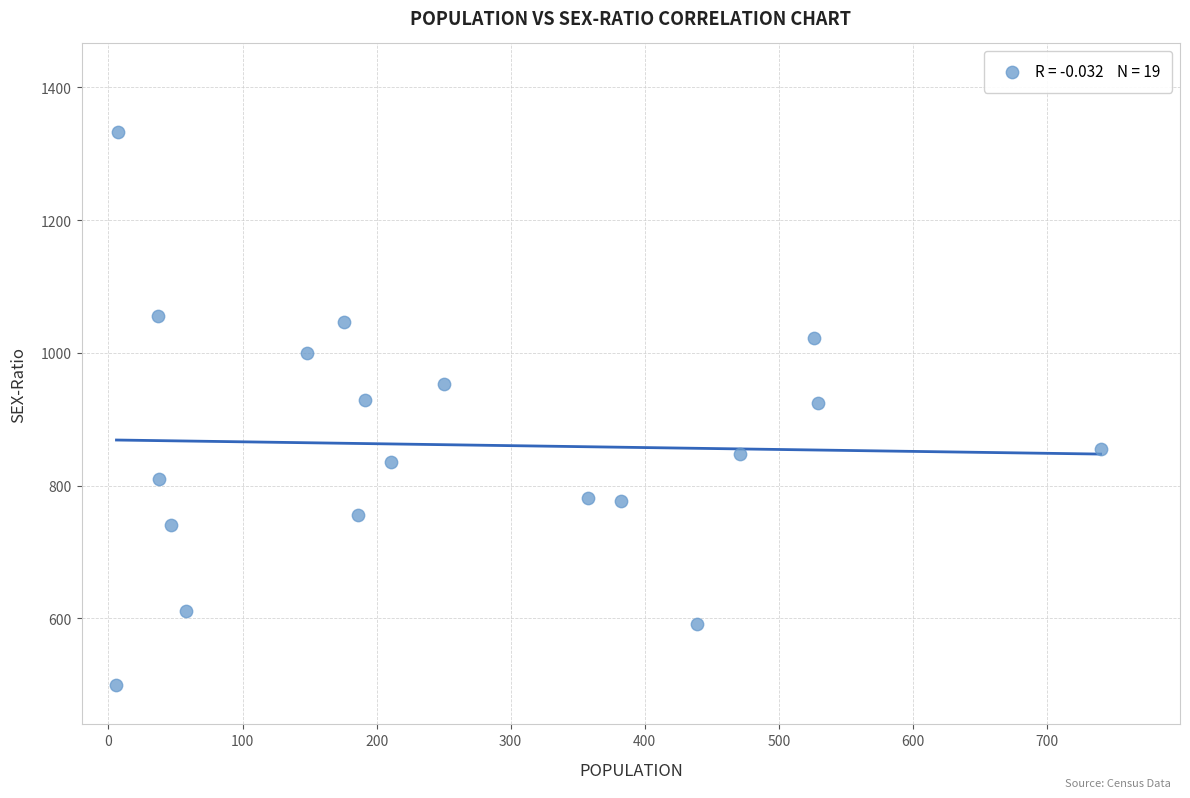

What is the range of Y values (max minus min)?

833